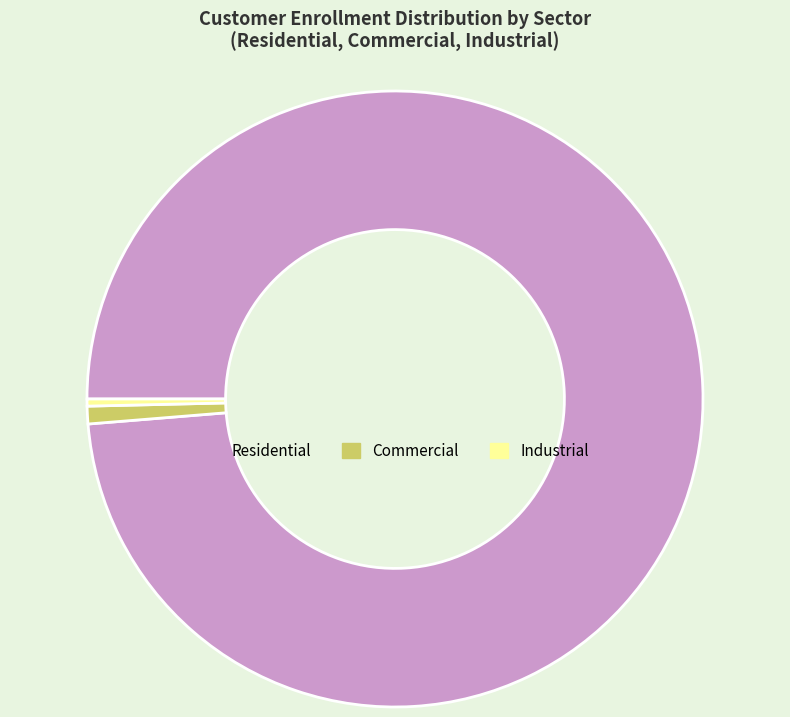

How many slices are in this pie chart?

3